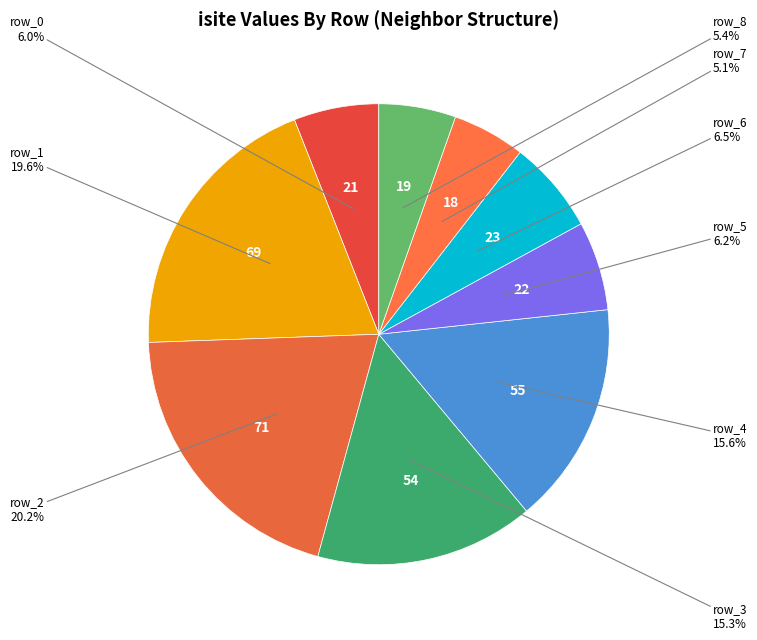

Does row_7 account for over 50% of the chart?

No